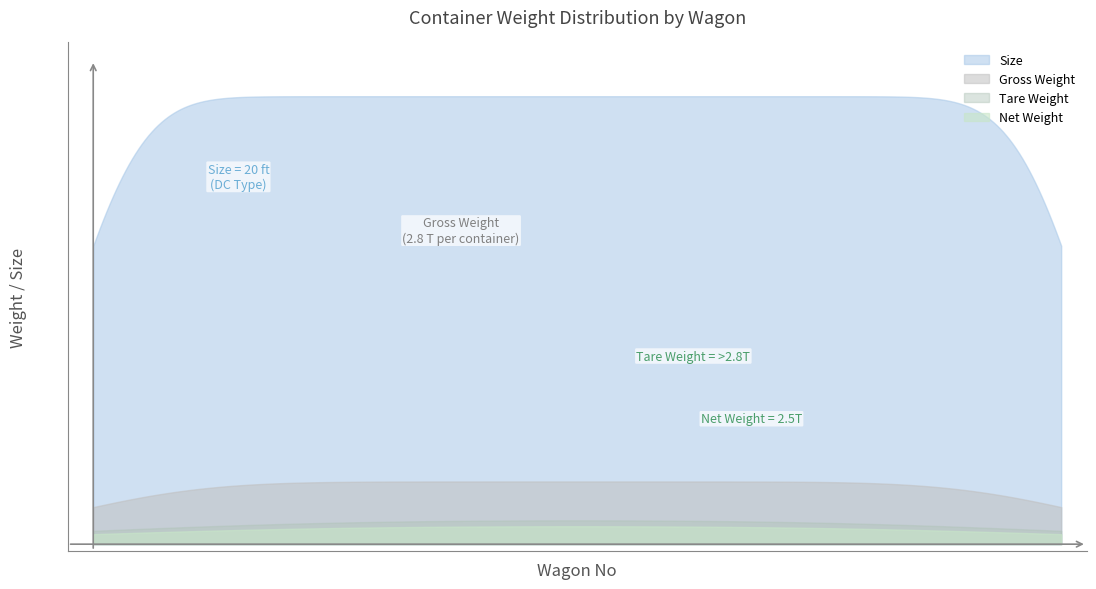

Reading left to right, what are all the values shown in this chart?

Size: 61261912273=20.0	62261913406=20.0	62261913413=20.0	62261913420=20.0	61261912280=20.0	61261912259=20.0	62261913376=20.0	62261913383=20.0	62261913390=20.0	61261912266=20.0	61261912327=20.0	62261913482=20.0	62261913475=20.0	62261913468=20.0	61261912310=20.0	61261912334=20.0	62261913505=20.0	62261913512=20.0	62261913499=20.0	61261912341=20.0
Gross Weight: 61261912273=2.8	62261913406=2.8	62261913413=2.8	62261913420=2.8	61261912280=2.8	61261912259=2.8	62261913376=2.8	62261913383=2.8	62261913390=2.8	61261912266=2.8	61261912327=2.8	62261913482=2.8	62261913475=2.8	62261913468=2.8	61261912310=2.8	61261912334=2.8	62261913505=2.8	62261913512=2.8	62261913499=2.8	61261912341=2.8
Tare Weight: 61261912273=2.8	62261913406=2.8	62261913413=2.8	62261913420=2.8	61261912280=2.8	61261912259=2.8	62261913376=2.8	62261913383=2.8	62261913390=2.8	61261912266=2.8	61261912327=2.8	62261913482=2.8	62261913475=2.8	62261913468=2.8	61261912310=2.8	61261912334=2.8	62261913505=2.8	62261913512=2.8	62261913499=2.8	61261912341=2.8
Net Weight: 61261912273=2.5	62261913406=2.5	62261913413=2.5	62261913420=2.5	61261912280=2.5	61261912259=2.5	62261913376=2.5	62261913383=2.5	62261913390=2.5	61261912266=2.5	61261912327=2.5	62261913482=2.5	62261913475=2.5	62261913468=2.5	61261912310=2.5	61261912334=2.5	62261913505=2.5	62261913512=2.5	62261913499=2.5	61261912341=2.5